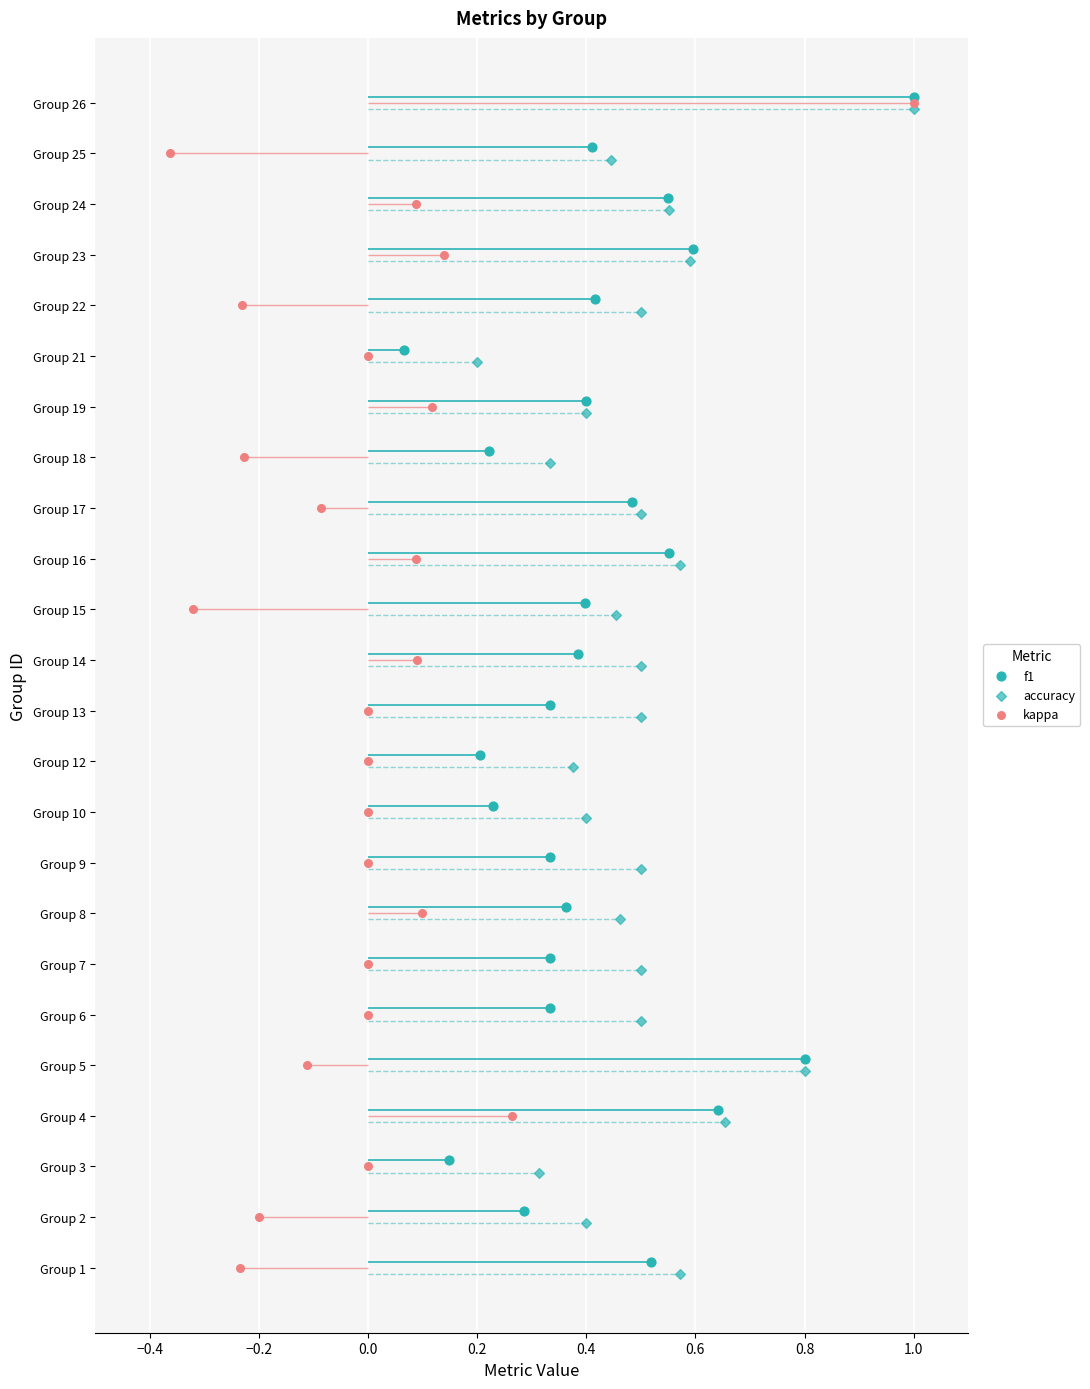

What are all the series names shown in the legend?

f1, accuracy, kappa